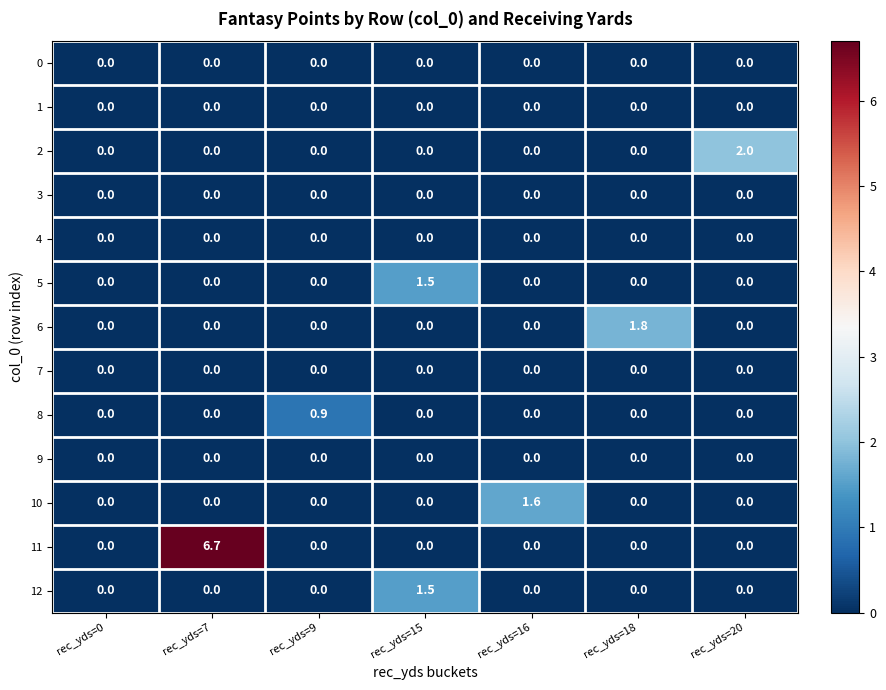

How many 5 values are between 0 and 1?

6